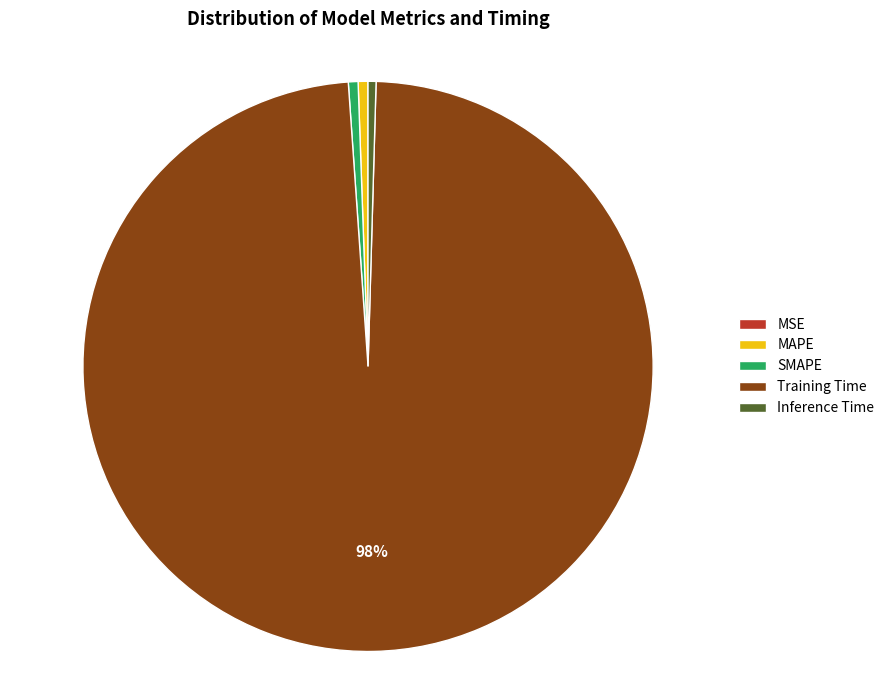

To the nearest percent, what is the combined percentage of Inference Time and MAPE?

1%